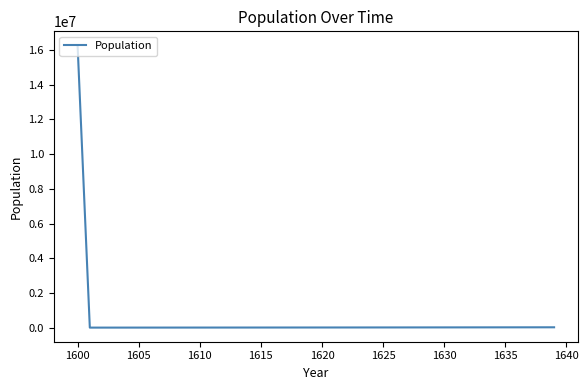

What is the difference between the maximum and minimum values?

16231926.5